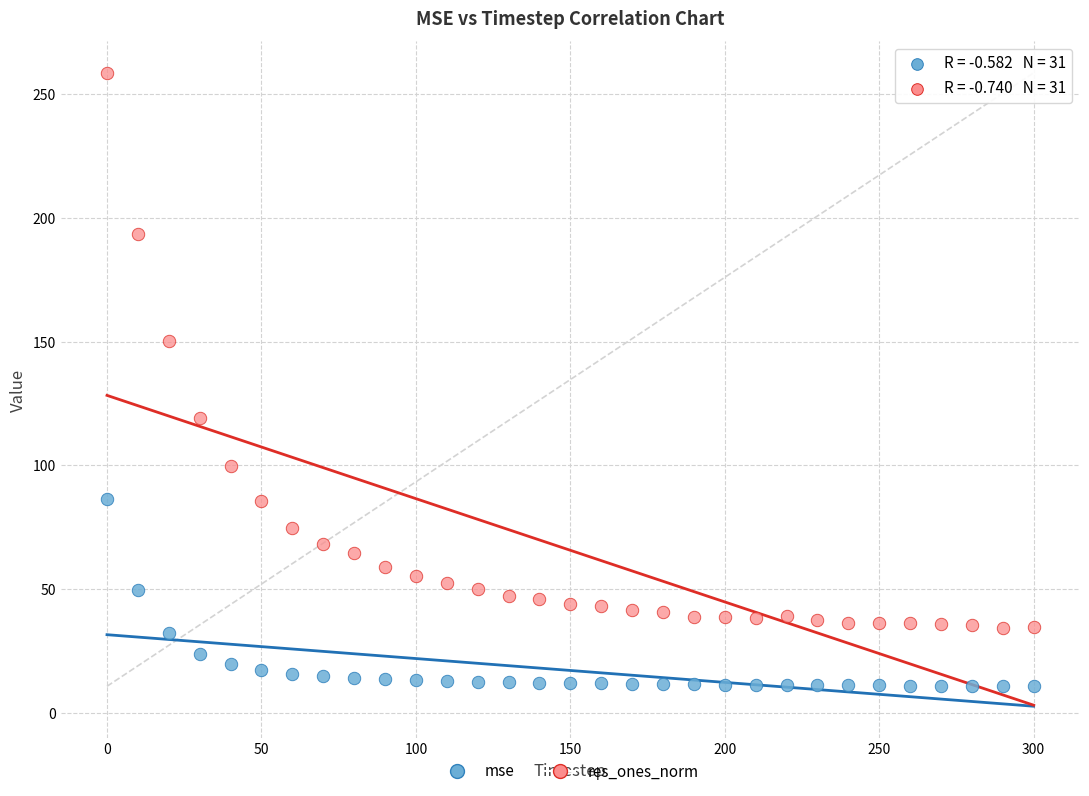

Which series has the largest Y range (max minus min)?

res_ones_norm